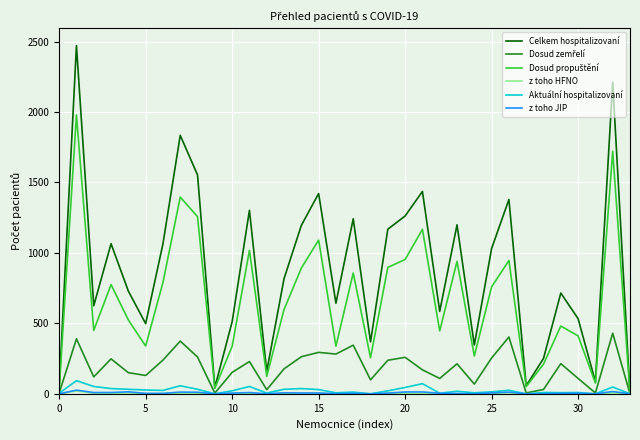

Which series has the largest total across all categories?

Celkem hospitalizovaní